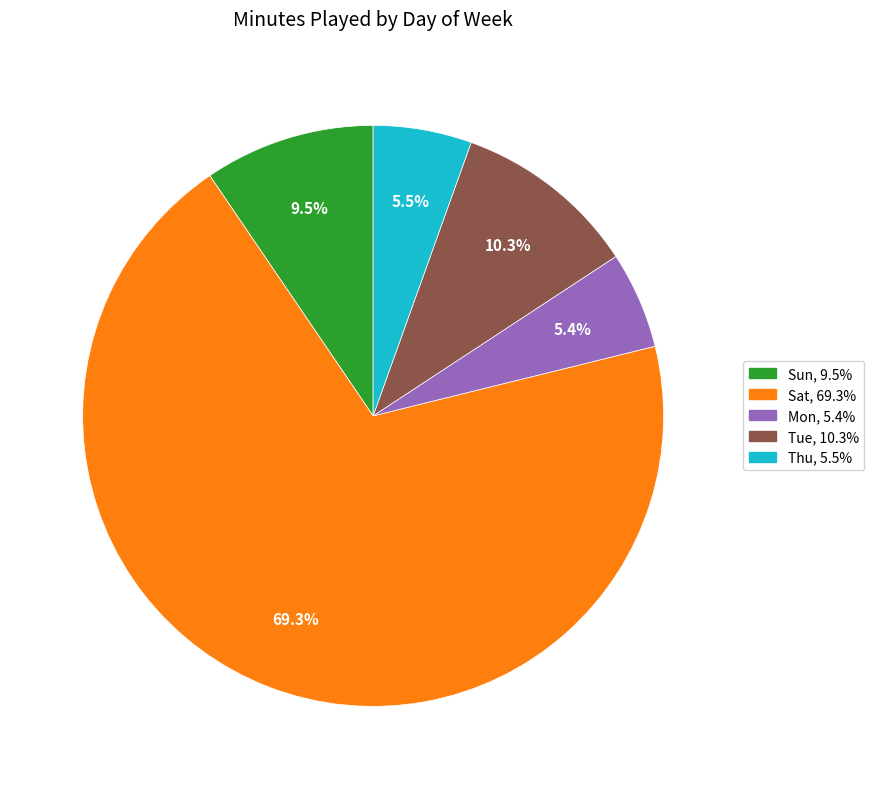

What percentage do Thu and Tue together represent?

15.8%